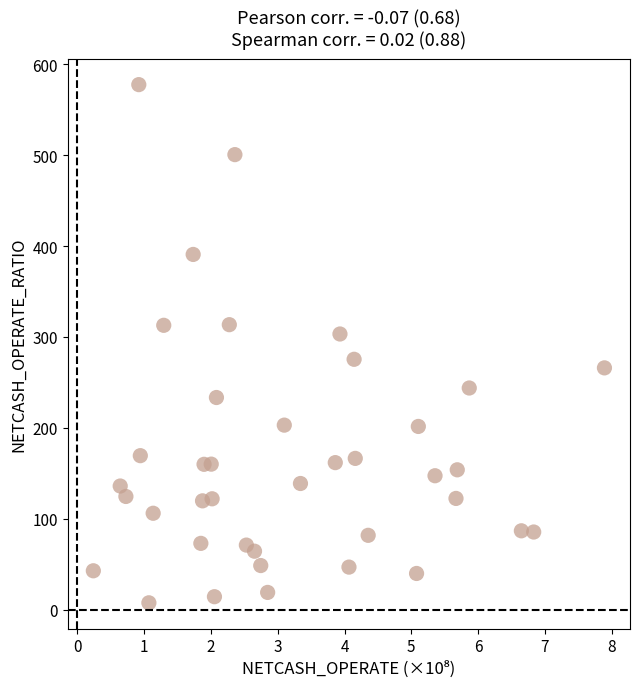

What is the range of X values (max minus min)?

7.7